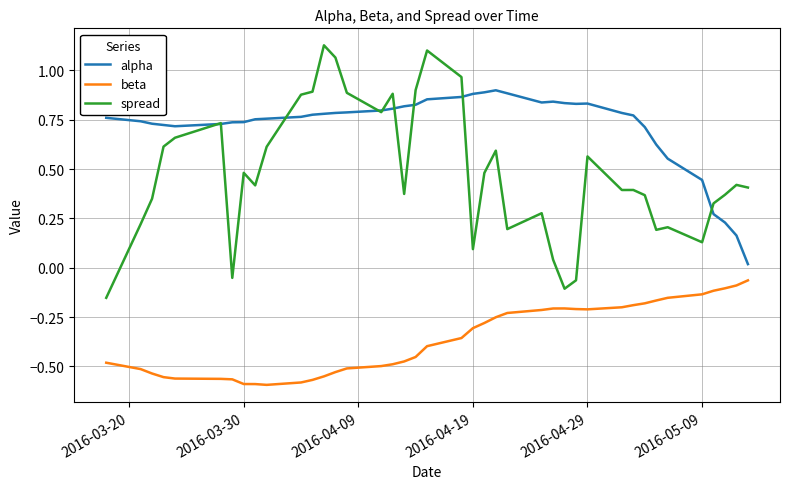

In alpha, how many points are lower than both neighbors (excluding endpoints)?

3